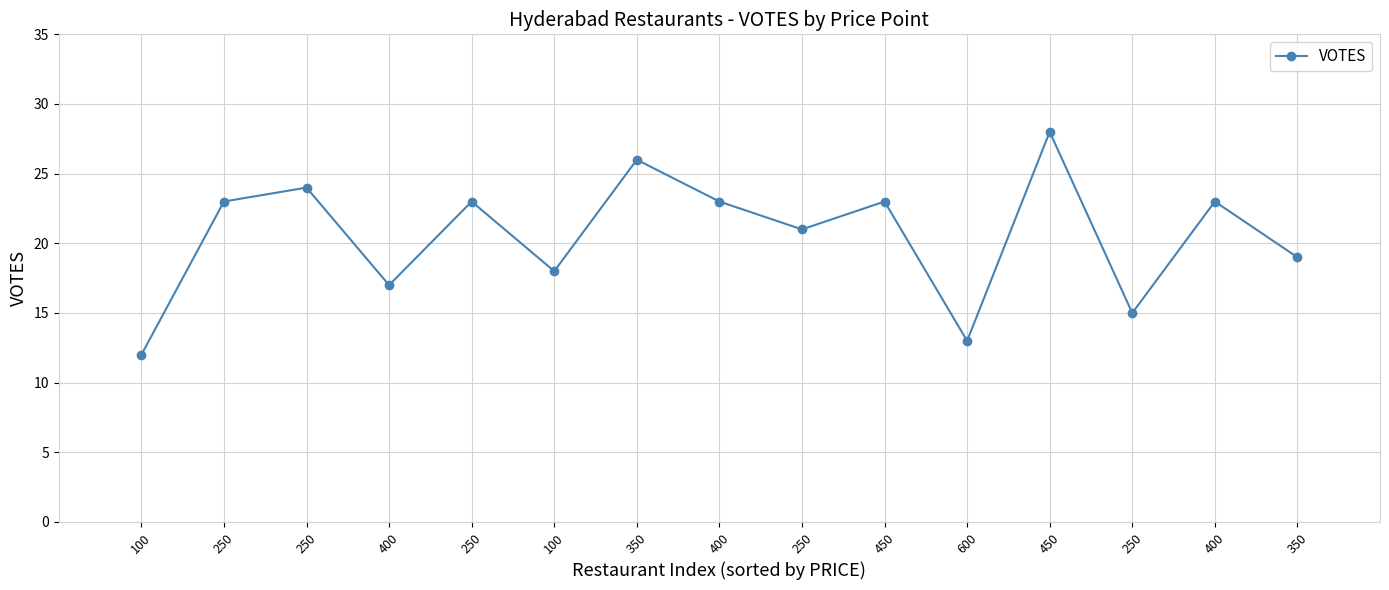

Reading left to right, transcribe all the data shown in this chart.

12	23	24	17	23	18	26	23	21	23	13	28	15	23	19